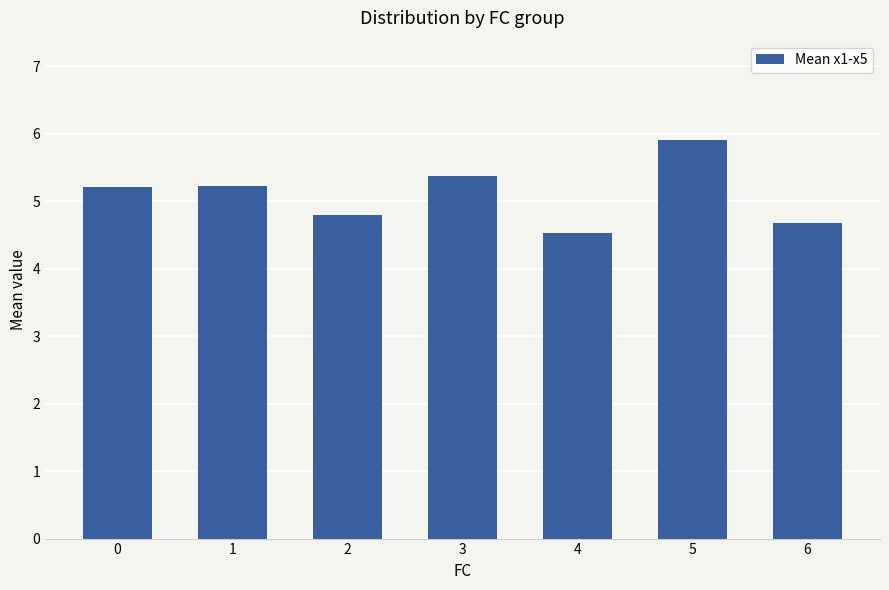

Count the values in the range 4 to 5.

3